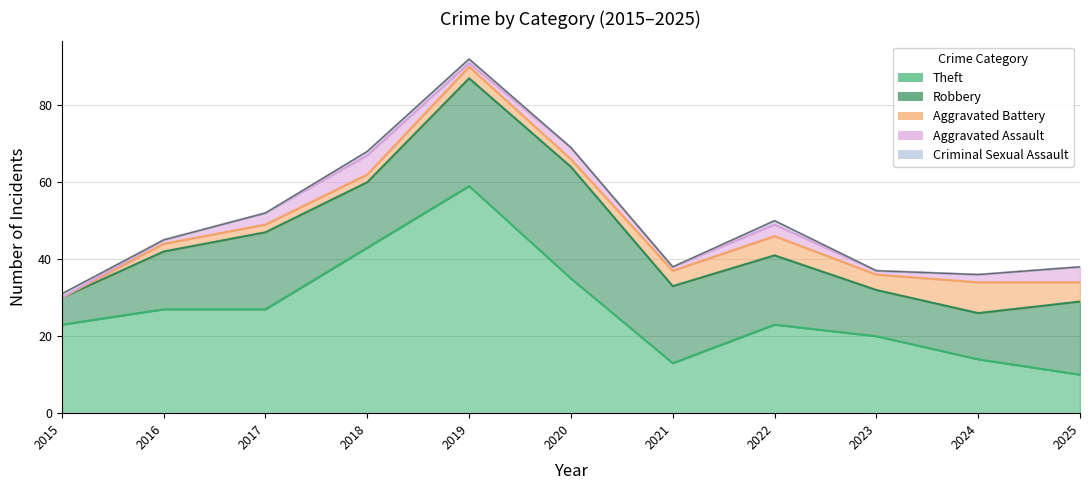

Is it true that Theft equals 23 at 2015?

True